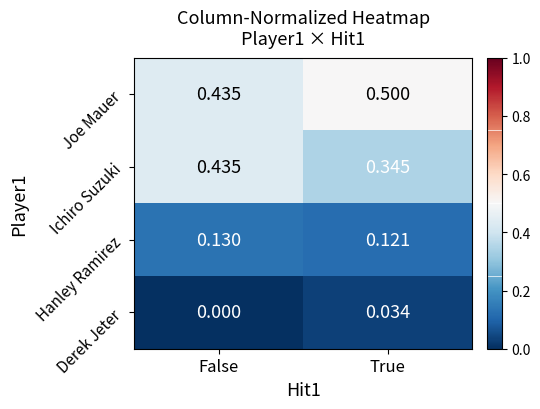

At which label is Ichiro Suzuki closest to 0?

True